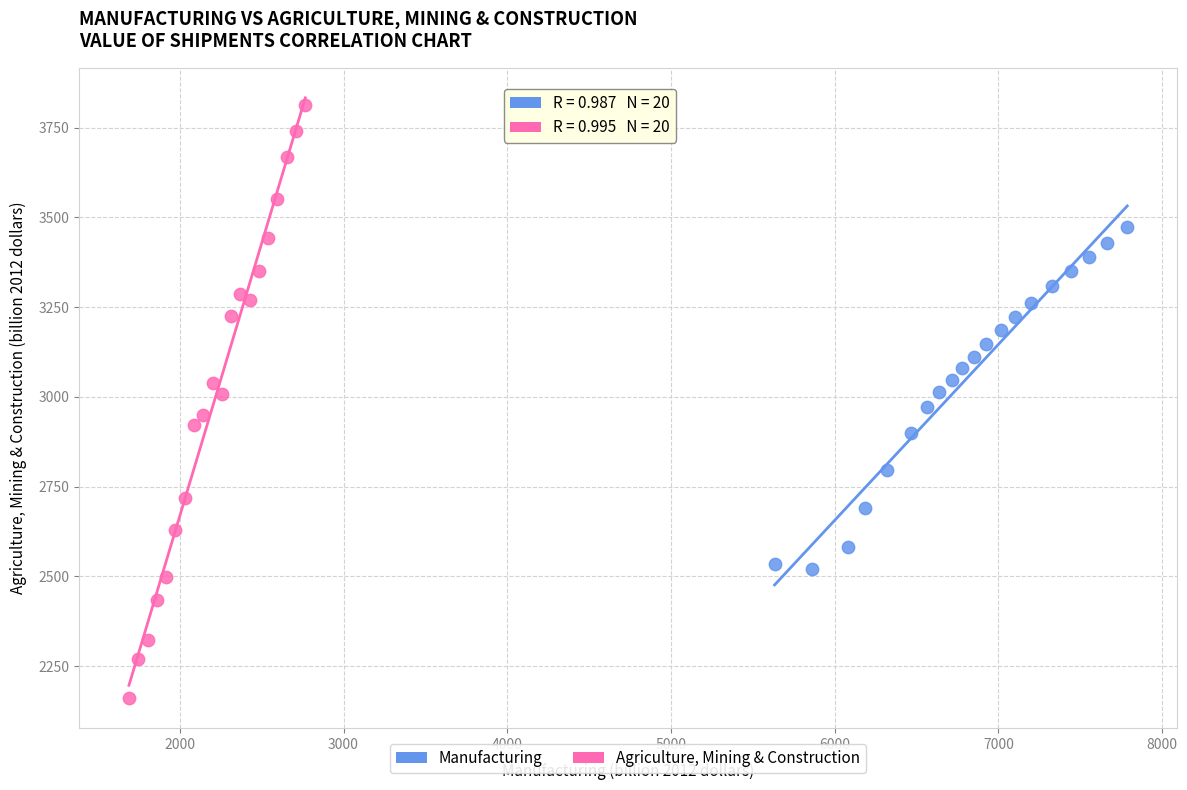

Which series reaches the maximum Y coordinate?

Agriculture, Mining & Construction